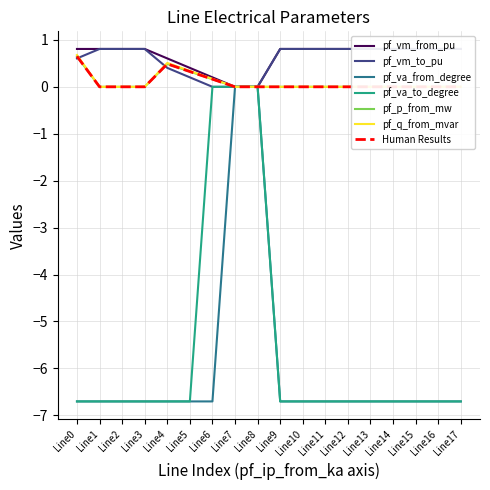

At which label does pf_va_from_degree first exceed -6?

Line7